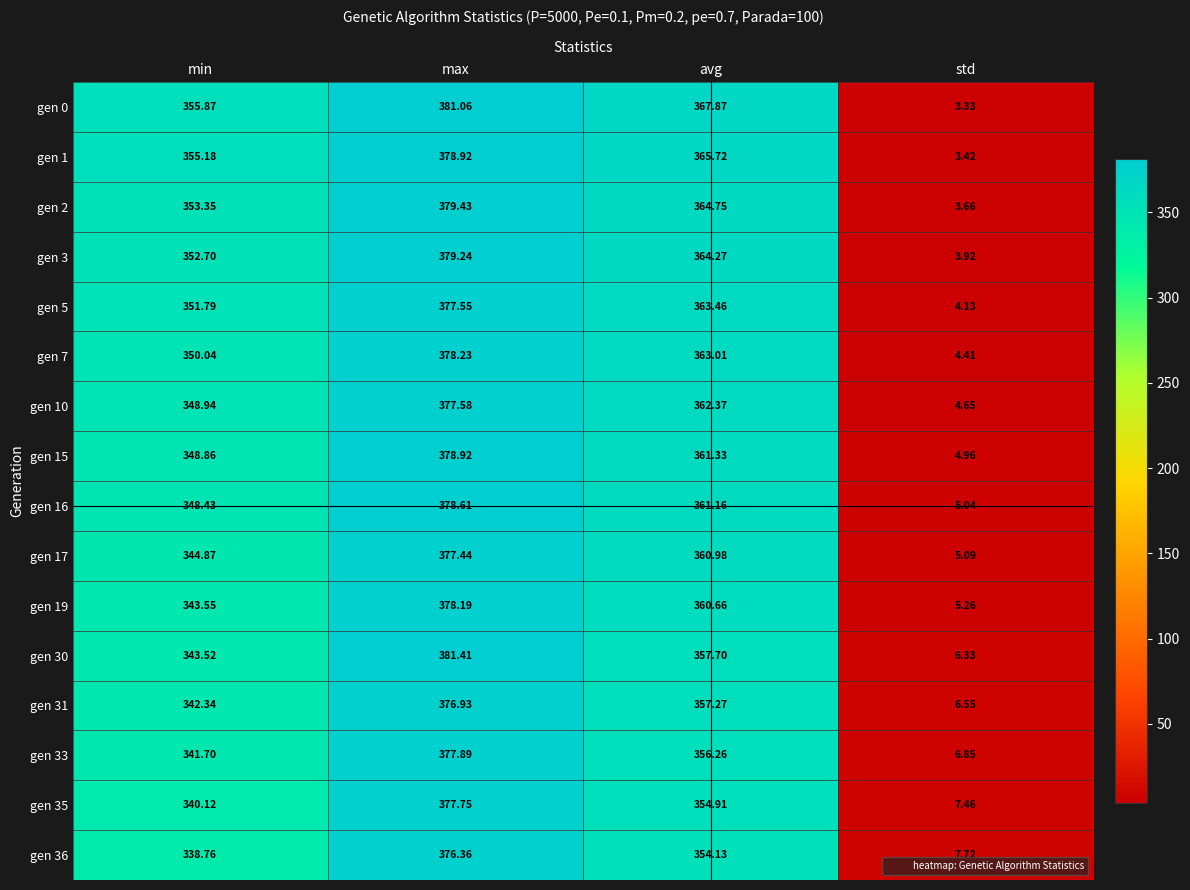

At which label does gen 17 reach its minimum?

std